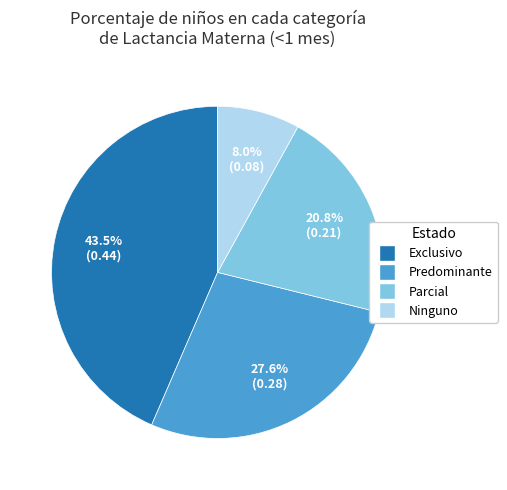

The Exclusivo slice represents 50% of the pie. True or false?

False